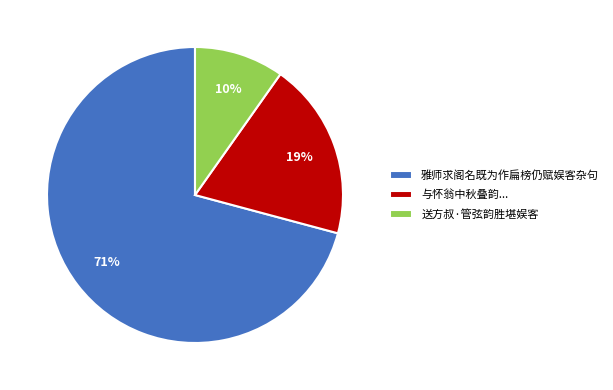

How many segments does this pie chart have?

3